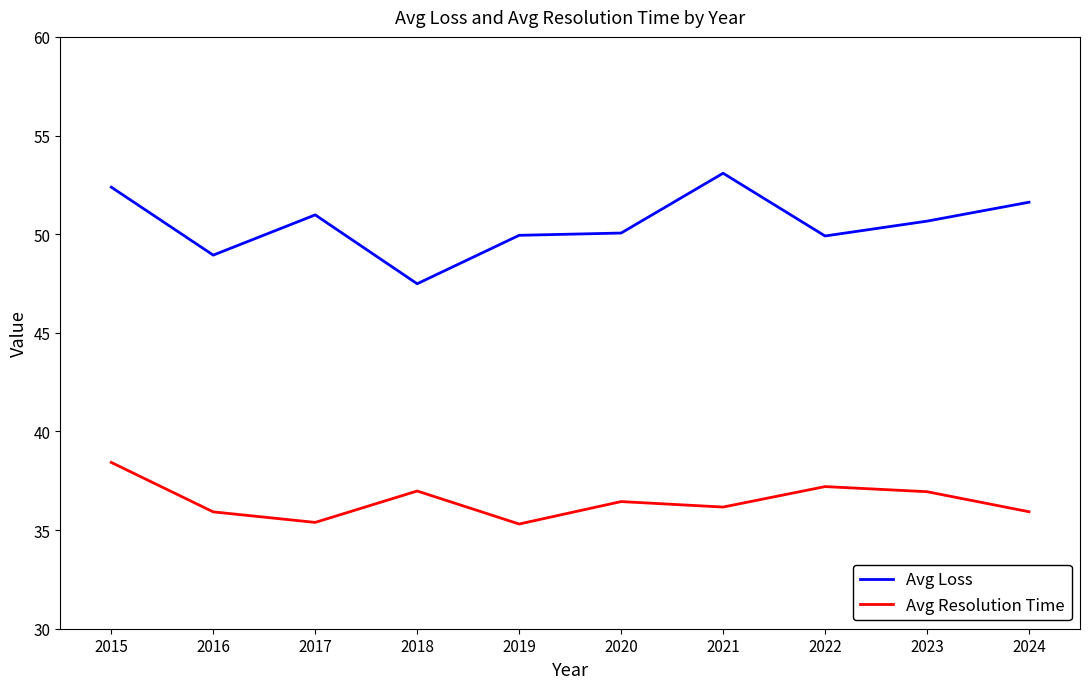

List the series in order of their peak value, lowest first.

Avg Resolution Time, Avg Loss